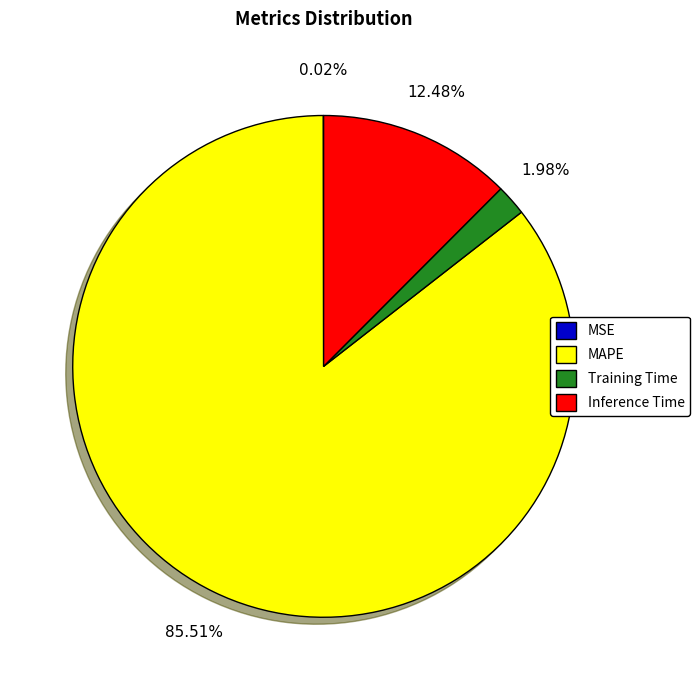

Which category has the biggest portion of the pie?

MAPE